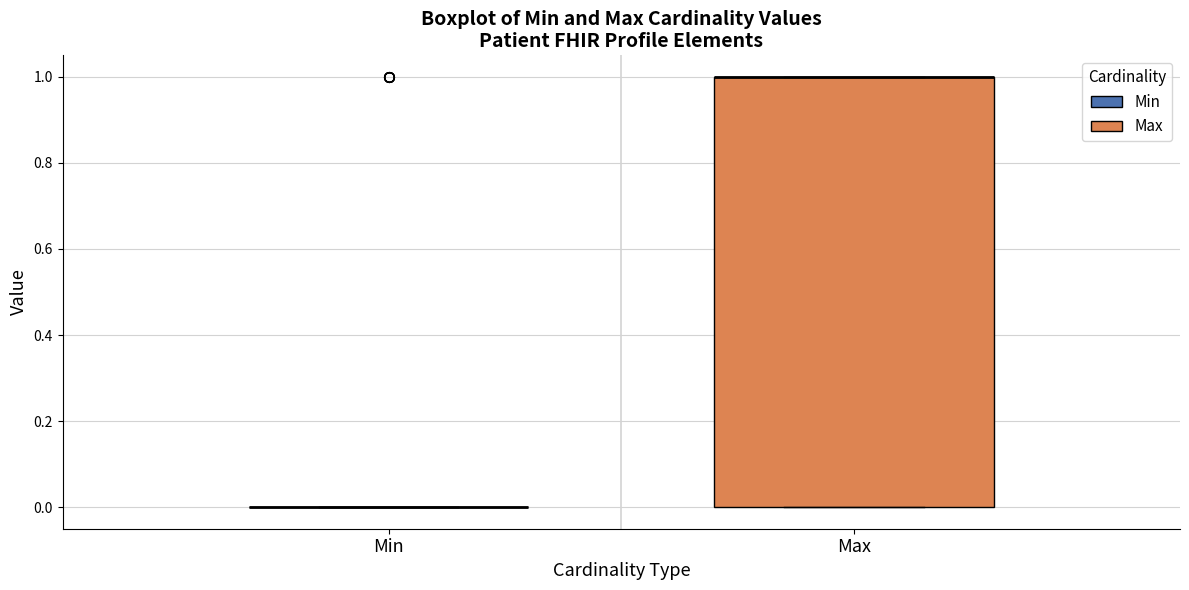

Reading left to right, read every box against the y-axis: the position of its median line, the range the box covers, and the ends of its whiskers. The values are not printed on the chart, so give them approximately, as read against the axis.

Min: box collapsed to a line at 0, whiskers 0 to 0
Max: median 1 (drawn on the box's upper edge), box 0 to 1, whiskers 0 to 1